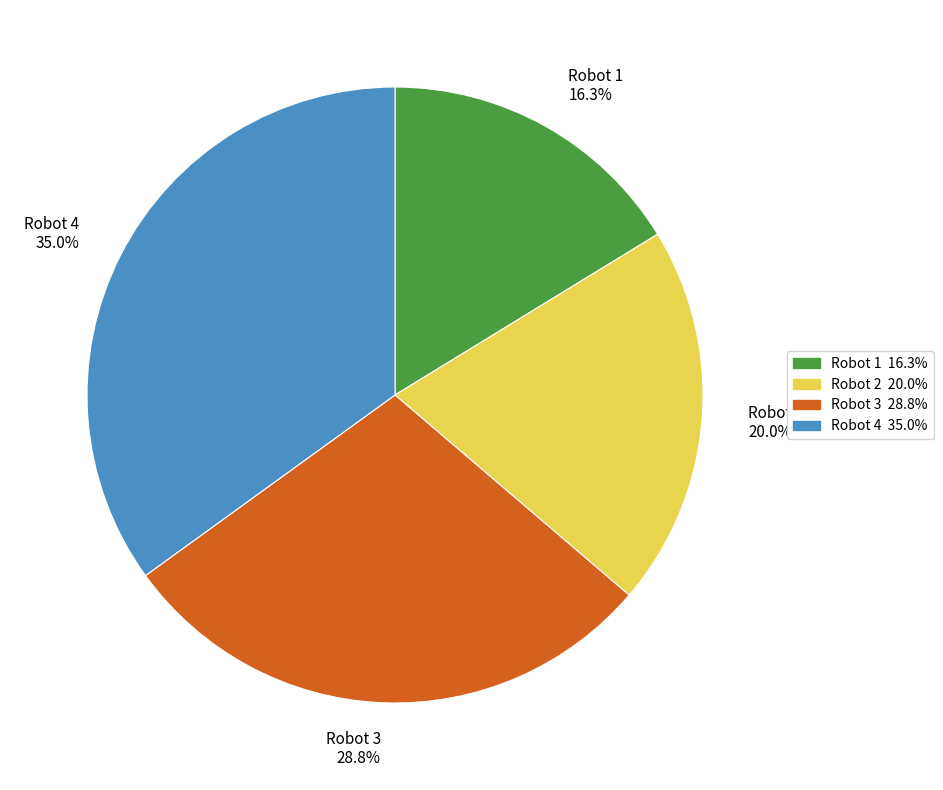

Does Robot 3 account for over 50% of the chart?

No